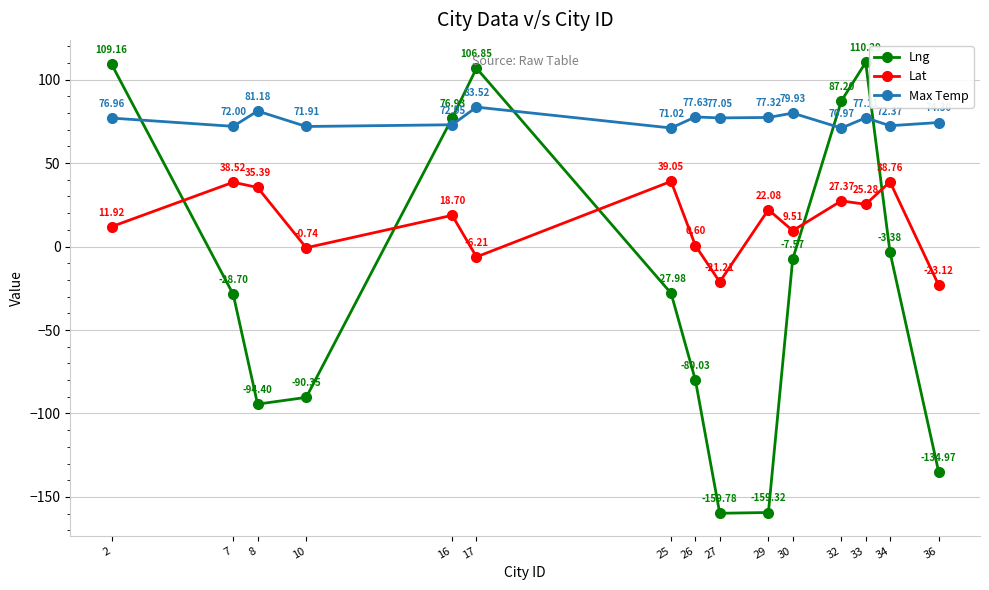

What is the difference between the maximum and minimum values in the Lng series?

270.1